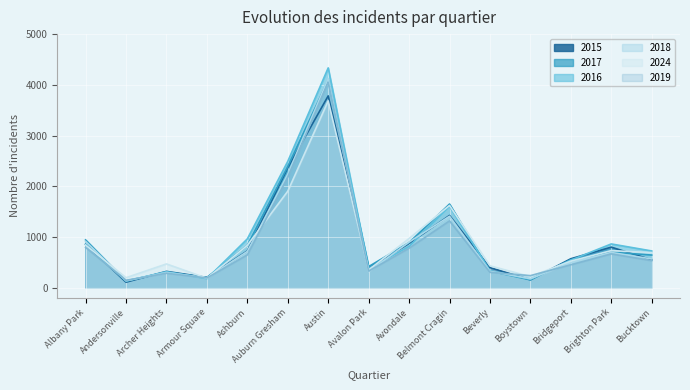

In 2015, how many points are lower than both neighbors (excluding endpoints)?

4